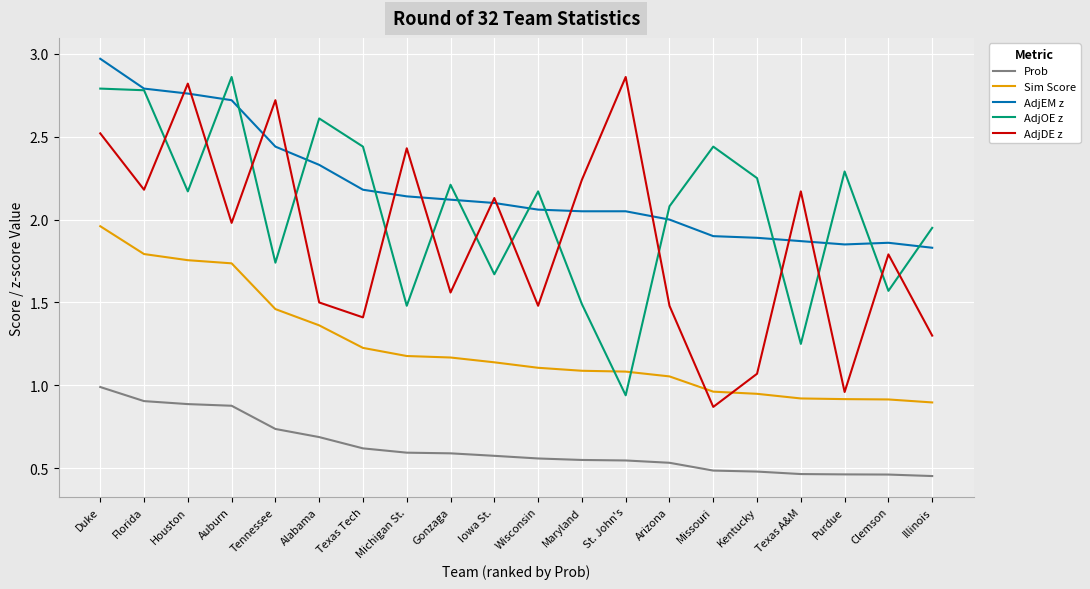

The Prob series shows 0.3 at Gonzaga. True or false?

False